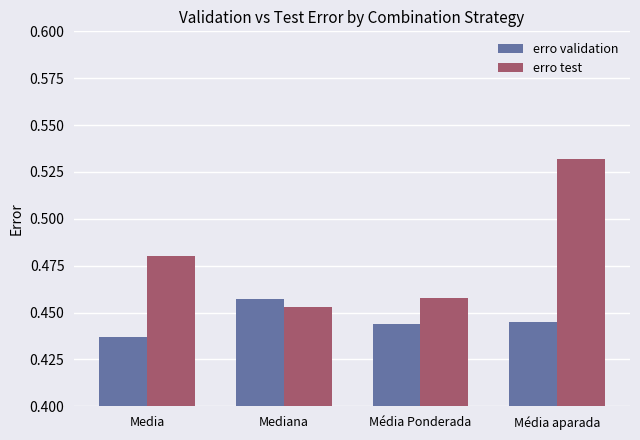

How many groups of bars are there?

4